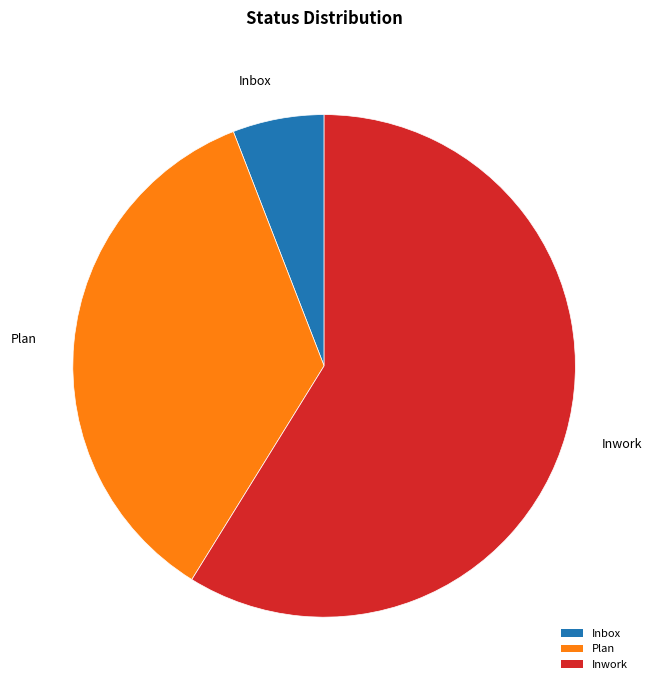

What is the ratio of the value at Plan to the value at Inbox?

6.0